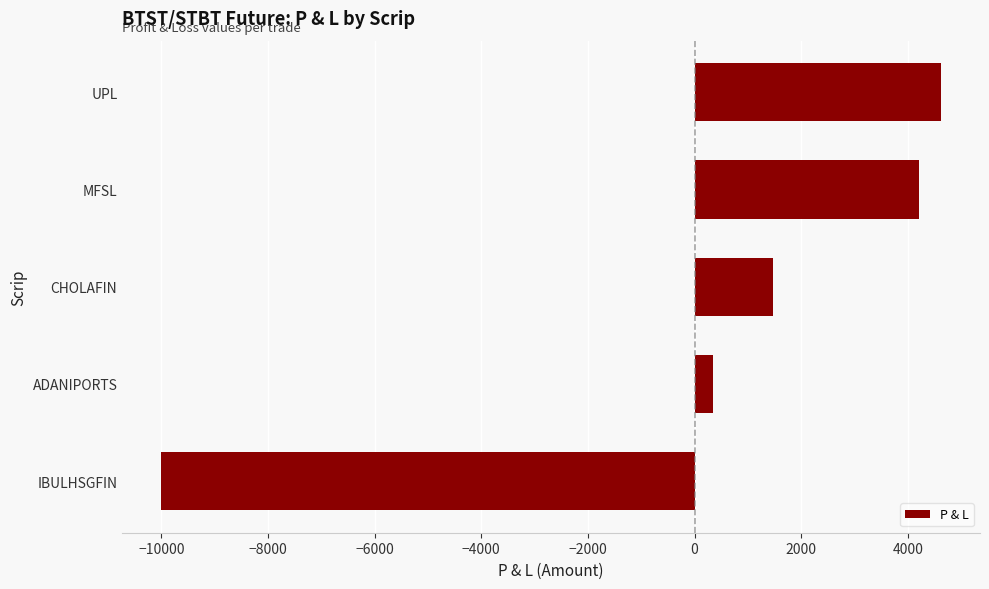

Reading bottom to top, list all the values displayed in this chart.

IBULHSGFIN=-10000	ADANIPORTS=345	CHOLAFIN=1470	MFSL=4200	UPL=4620